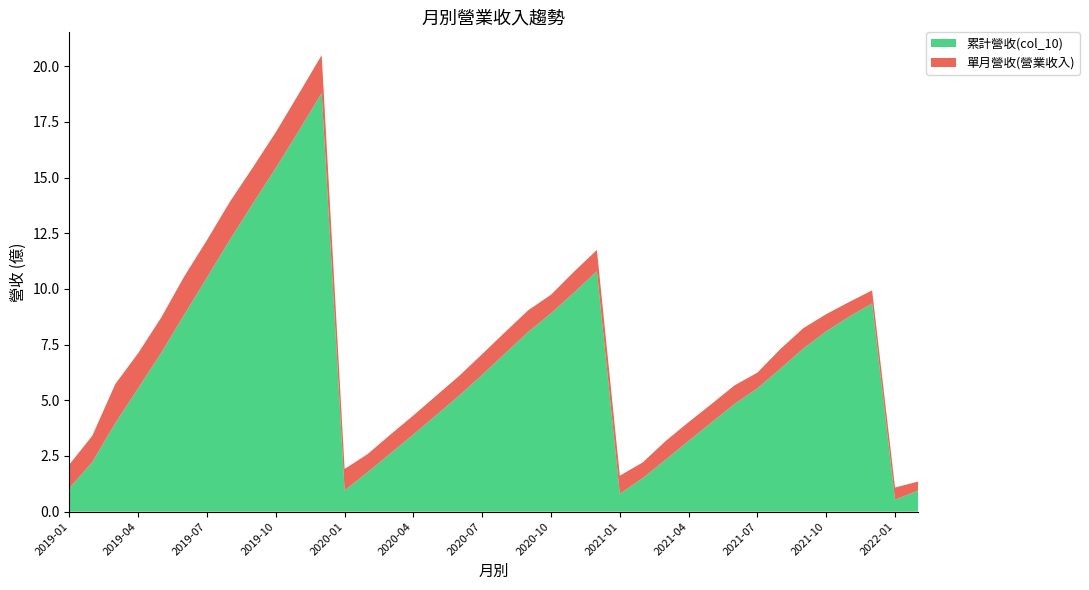

Reading left to right, extract all data points from this chart.

累計營收(col_10): 1.1	2.2	4.0	5.5	7.1	8.8	10.5	12.2	13.8	15.4	17.1	18.8	1.0	1.8	2.6	3.5	4.3	5.2	6.2	7.1	8.1	8.9	9.8	10.8	0.8	1.5	2.3	3.2	4.0	4.8	5.5	6.4	7.3	8.1	8.8	9.3	0.5	0.9
單月營收(營業收入): 1.1	1.2	1.8	1.6	1.6	1.7	1.7	1.7	1.6	1.6	1.7	1.7	1.0	0.8	0.8	0.9	0.9	0.9	0.9	1.0	1.0	0.8	0.9	1.0	0.8	0.7	0.8	0.8	0.8	0.8	0.7	0.9	0.9	0.8	0.7	0.6	0.5	0.4